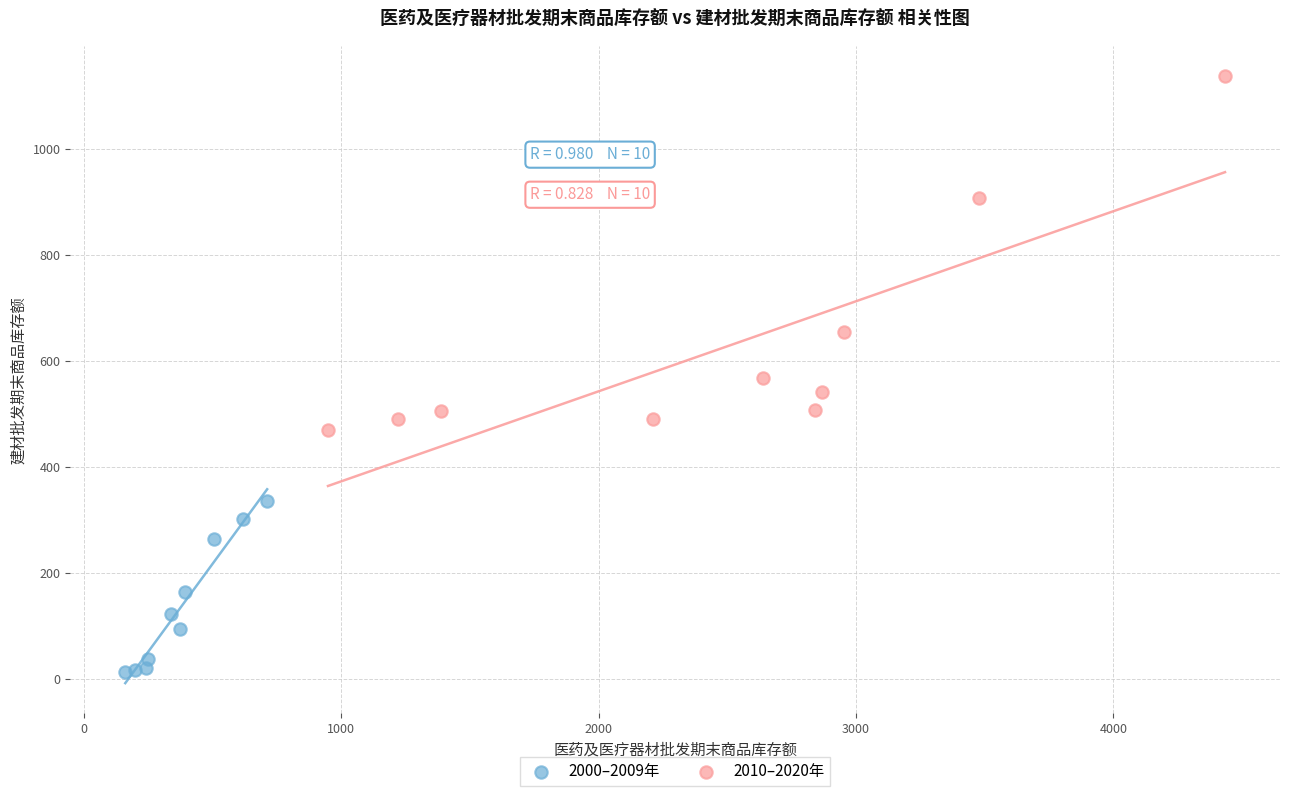

What are all the series names shown in the legend?

2000–2009年, 2010–2020年